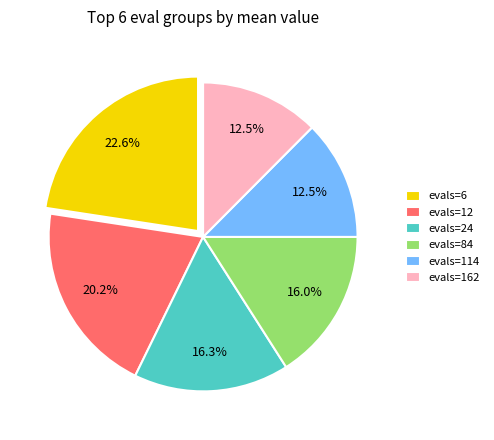

Which category has the biggest portion of the pie?

evals=6